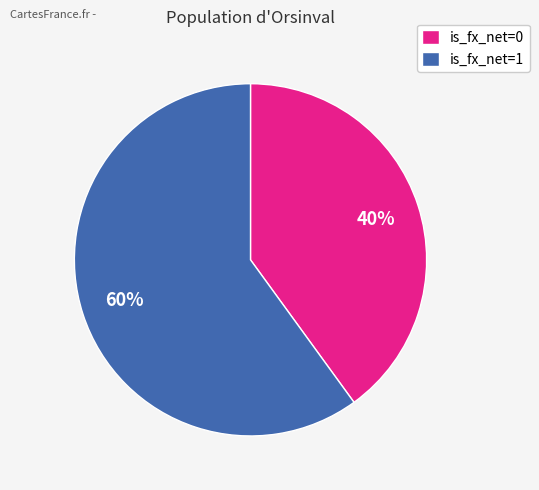

Does any single category account for the majority?

Yes